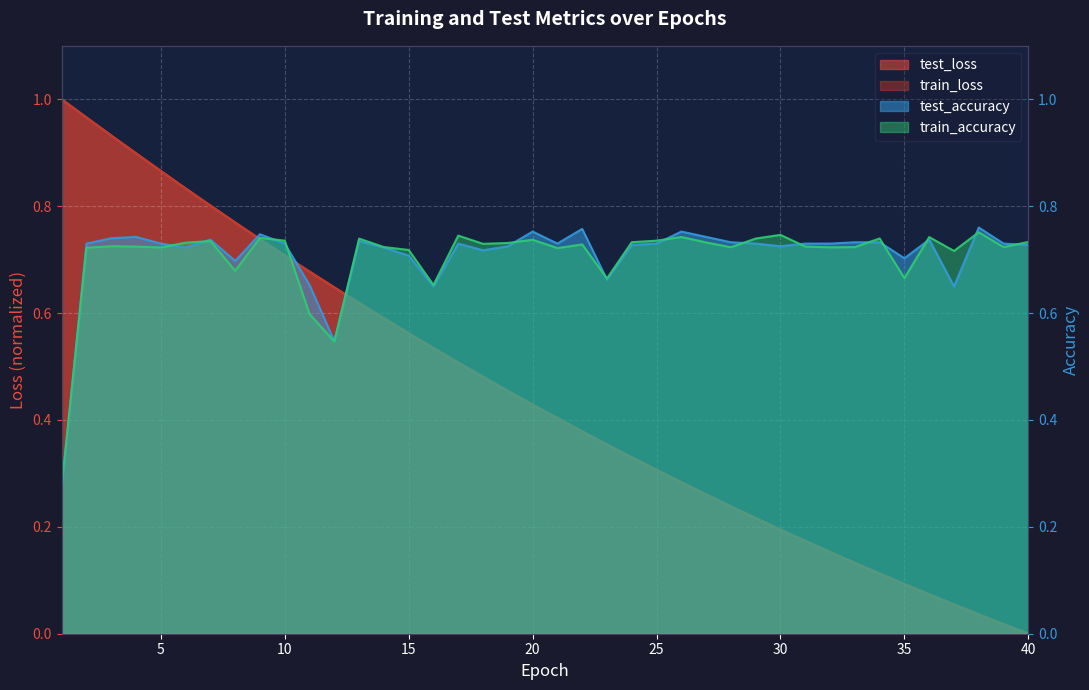

At which category does test_accuracy reach its first local valley?

6